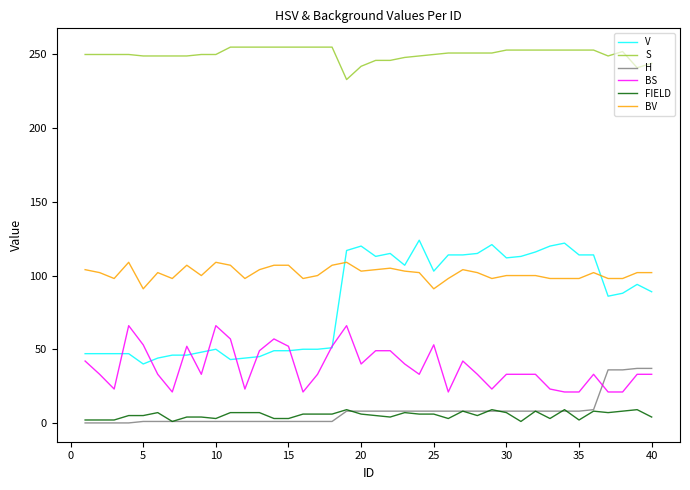

What is the maximum value shown in the chart?

255